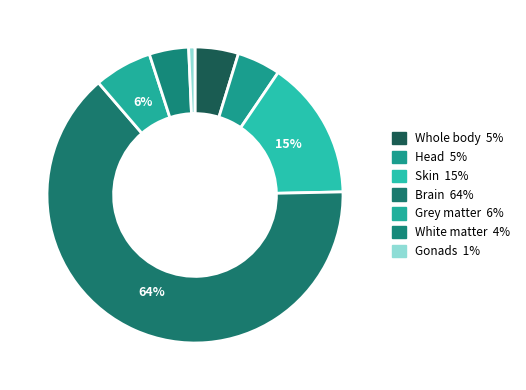

How many slices are in this pie chart?

7